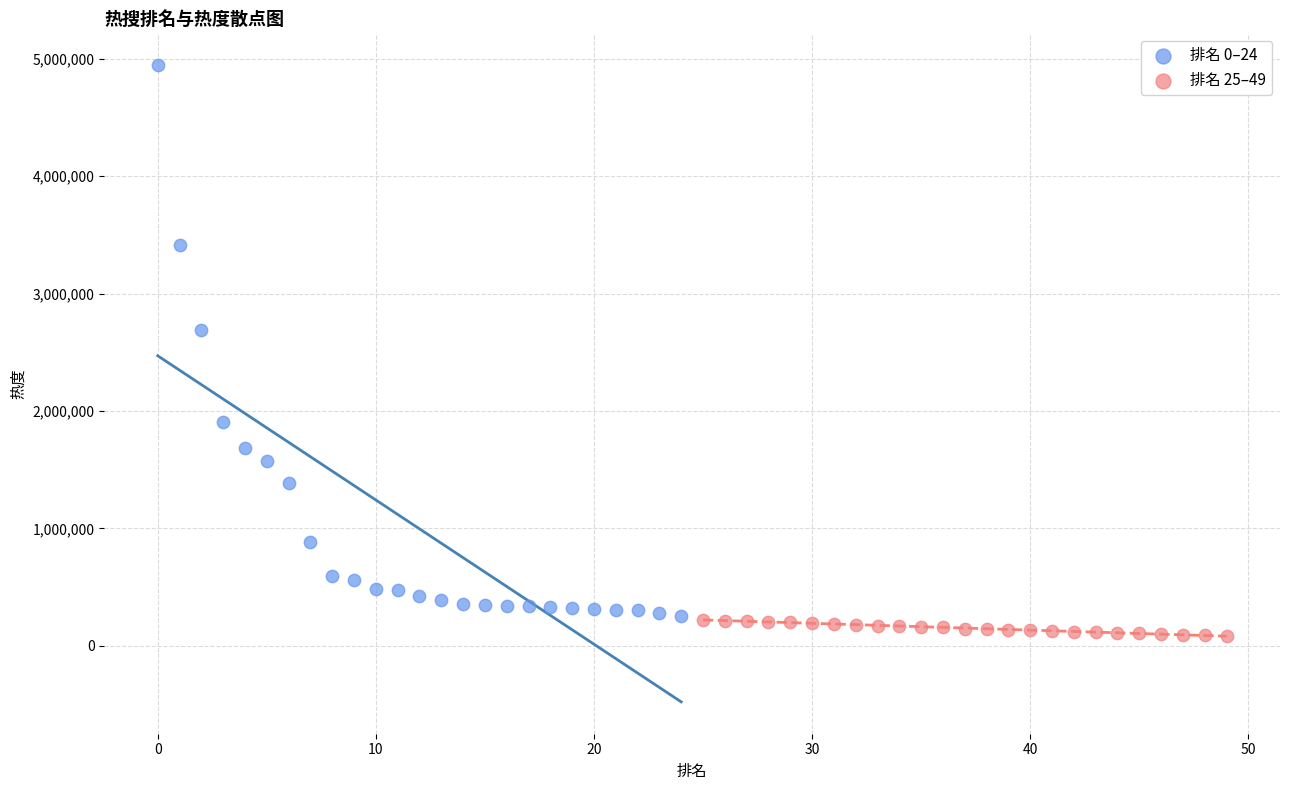

Which series has the widest spread of Y values?

排名 0–24